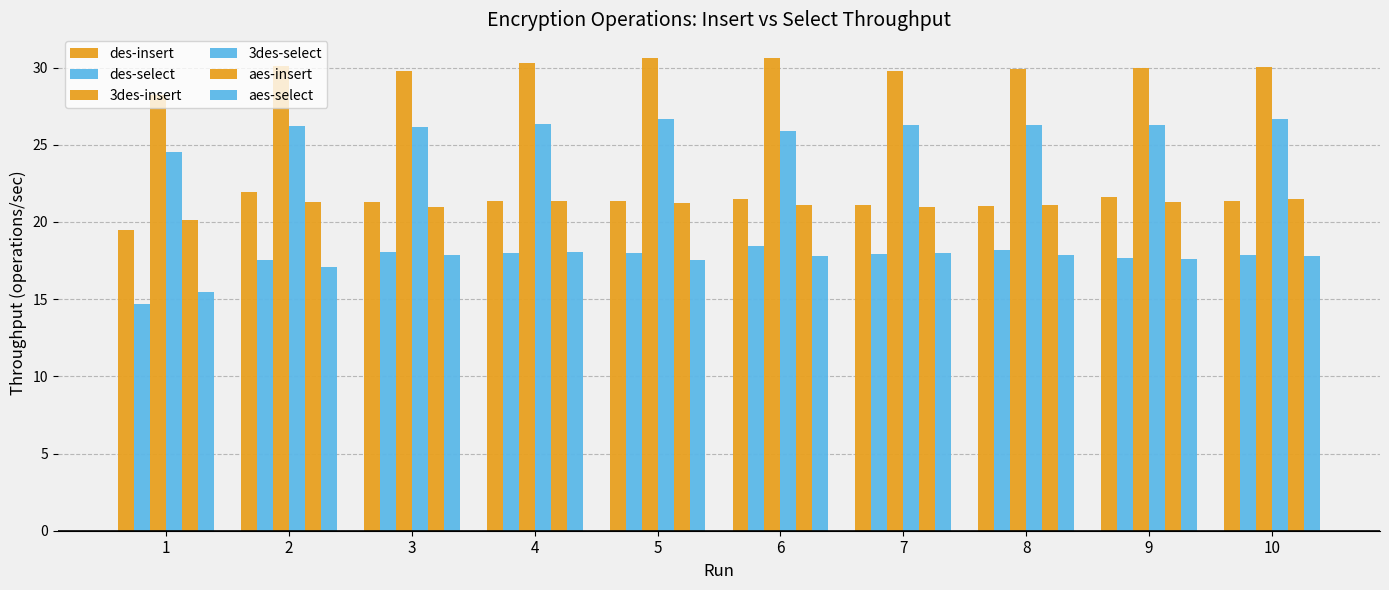

Which series has the largest total across all categories?

3des-insert